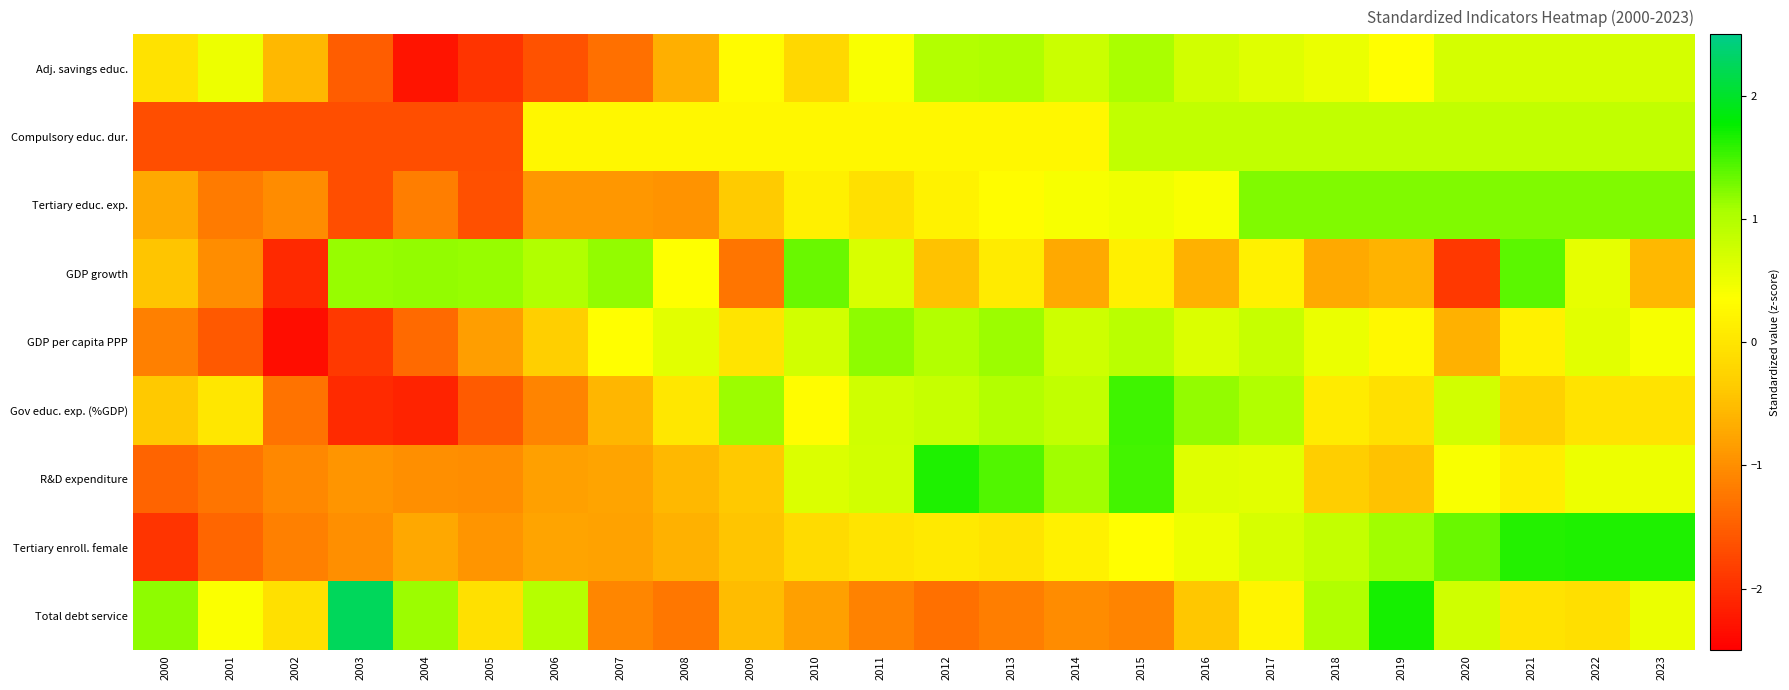

Reading left to right, extract all data points from this chart.

Adj. savings educ.: 2000=-0.0	2001=0.5	2002=-0.6	2003=-1.5	2004=-2.3	2005=-1.9	2006=-1.6	2007=-1.3	2008=-0.6	2009=0.3	2010=-0.2	2011=0.4	2012=1.0	2013=1.0	2014=0.8	2015=1.1	2016=0.7	2017=0.6	2018=0.5	2019=0.3	2020=0.7	2021=0.7	2022=0.7	2023=0.7
Compulsory educ. dur.: 2000=-1.7	2001=-1.7	2002=-1.7	2003=-1.7	2004=-1.7	2005=-1.7	2006=0.2	2007=0.2	2008=0.2	2009=0.2	2010=0.2	2011=0.2	2012=0.2	2013=0.2	2014=0.2	2015=0.9	2016=0.9	2017=0.9	2018=0.9	2019=0.9	2020=0.9	2021=0.9	2022=0.9	2023=0.9
Tertiary educ. exp.: 2000=-0.7	2001=-1.2	2002=-1.0	2003=-1.7	2004=-1.2	2005=-1.6	2006=-0.9	2007=-0.9	2008=-0.9	2009=-0.4	2010=0.1	2011=-0.1	2012=0.2	2013=0.3	2014=0.4	2015=0.5	2016=0.4	2017=1.2	2018=1.2	2019=1.2	2020=1.2	2021=1.2	2022=1.2	2023=1.2
GDP growth: 2000=-0.4	2001=-1.0	2002=-2.1	2003=1.1	2004=1.2	2005=1.1	2006=1.0	2007=1.2	2008=0.4	2009=-1.3	2010=1.3	2011=0.7	2012=-0.5	2013=0.1	2014=-0.7	2015=0.1	2016=-0.6	2017=0.2	2018=-0.7	2019=-0.6	2020=-1.9	2021=1.4	2022=0.6	2023=-0.6
GDP per capita PPP: 2000=-1.1	2001=-1.5	2002=-2.4	2003=-1.9	2004=-1.4	2005=-0.8	2006=-0.3	2007=0.3	2008=0.6	2009=-0.0	2010=0.7	2011=1.2	2012=1.0	2013=1.1	2014=0.8	2015=0.9	2016=0.7	2017=0.8	2018=0.5	2019=0.3	2020=-0.6	2021=0.2	2022=0.6	2023=0.4
Gov educ. exp. (%GDP): 2000=-0.4	2001=0.0	2002=-1.3	2003=-2.0	2004=-2.1	2005=-1.5	2006=-1.1	2007=-0.6	2008=0.0	2009=1.1	2010=0.3	2011=0.7	2012=0.8	2013=1.0	2014=0.9	2015=1.5	2016=1.2	2017=1.0	2018=0.1	2019=-0.1	2020=0.7	2021=-0.3	2022=-0.0	2023=-0.0
R&D expenditure: 2000=-1.4	2001=-1.3	2002=-1.1	2003=-0.9	2004=-1.0	2005=-1.0	2006=-0.8	2007=-0.8	2008=-0.6	2009=-0.4	2010=0.7	2011=0.7	2012=1.7	2013=1.4	2014=1.1	2015=1.5	2016=0.6	2017=0.6	2018=-0.3	2019=-0.5	2020=0.4	2021=0.1	2022=0.5	2023=0.5
Tertiary enroll. female: 2000=-1.9	2001=-1.4	2002=-1.1	2003=-1.0	2004=-0.7	2005=-0.9	2006=-0.8	2007=-0.8	2008=-0.6	2009=-0.4	2010=-0.1	2011=-0.0	2012=0.1	2013=-0.0	2014=0.2	2015=0.3	2016=0.5	2017=0.7	2018=0.9	2019=1.1	2020=1.3	2021=1.6	2022=1.6	2023=1.6
Total debt service: 2000=1.2	2001=0.4	2002=-0.1	2003=2.2	2004=1.1	2005=-0.1	2006=1.0	2007=-1.1	2008=-1.2	2009=-0.5	2010=-0.8	2011=-1.1	2012=-1.3	2013=-1.2	2014=-1.0	2015=-1.1	2016=-0.4	2017=0.2	2018=1.0	2019=1.7	2020=0.7	2021=-0.0	2022=-0.1	2023=0.5